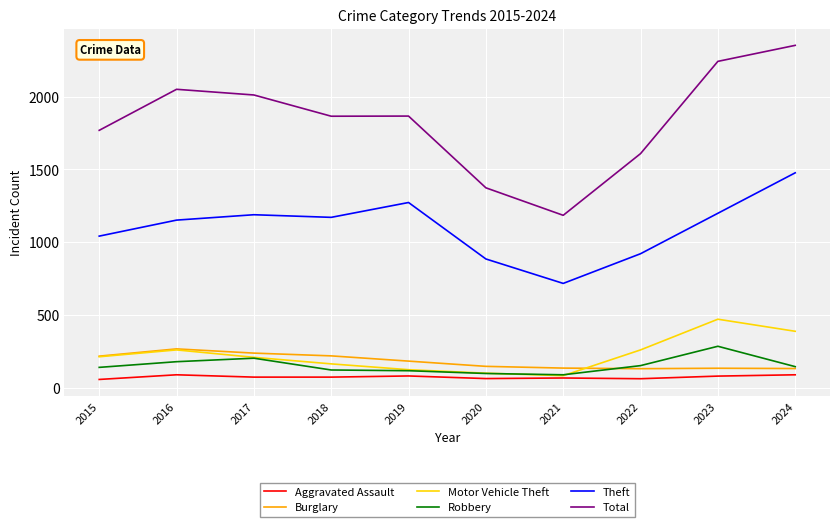

Does the chart display data point markers on the line(s)?

No